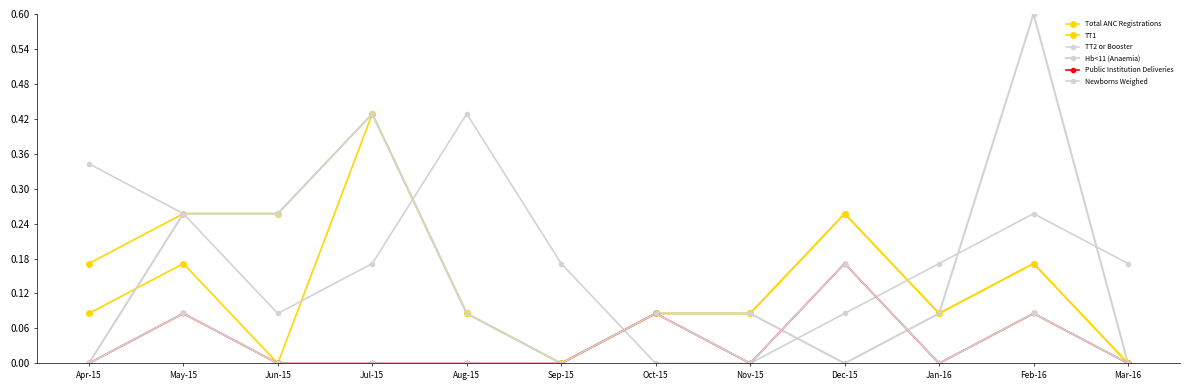

True or false: TT1 has more than 2 points higher than both neighbors.

True